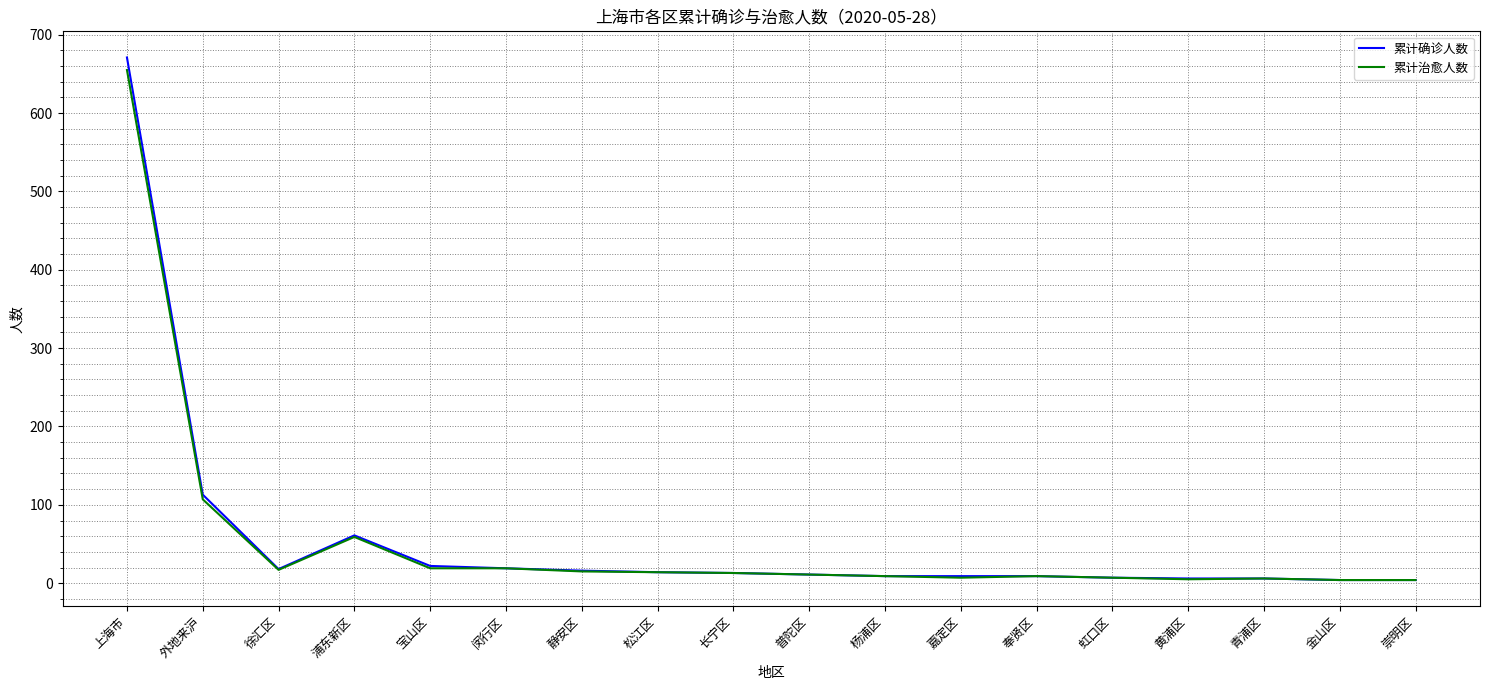

What is the greatest value displayed?

671